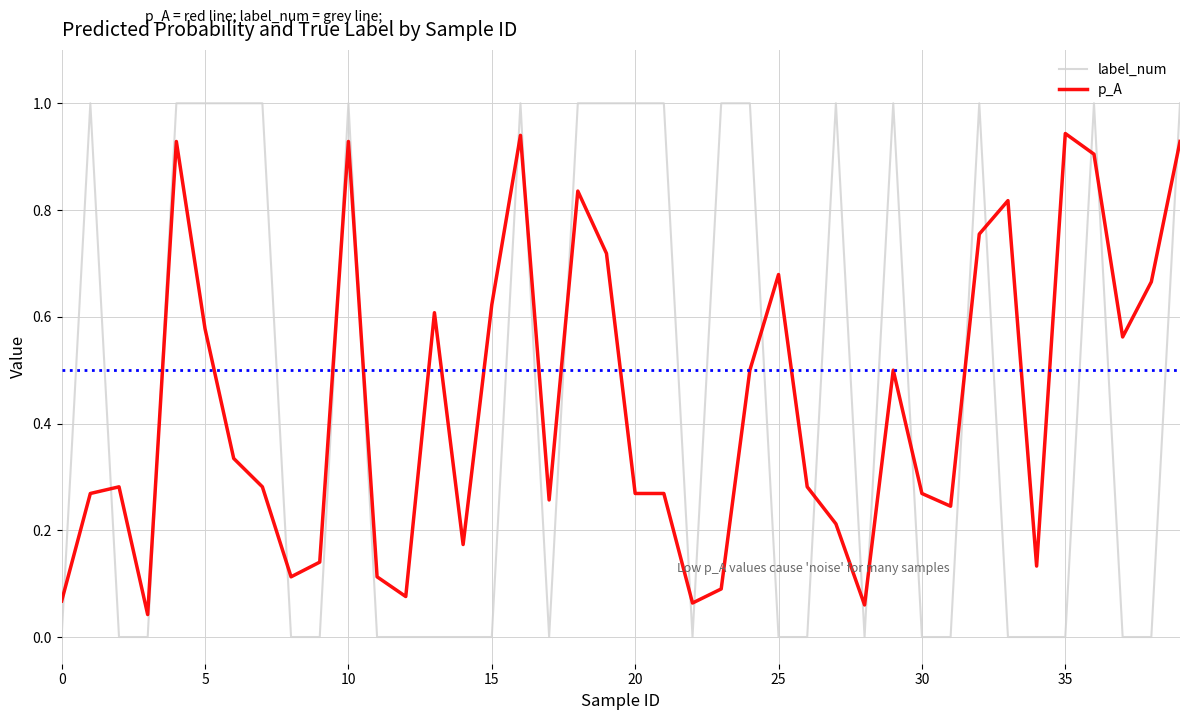

Which series has the largest total across all categories?

label_num